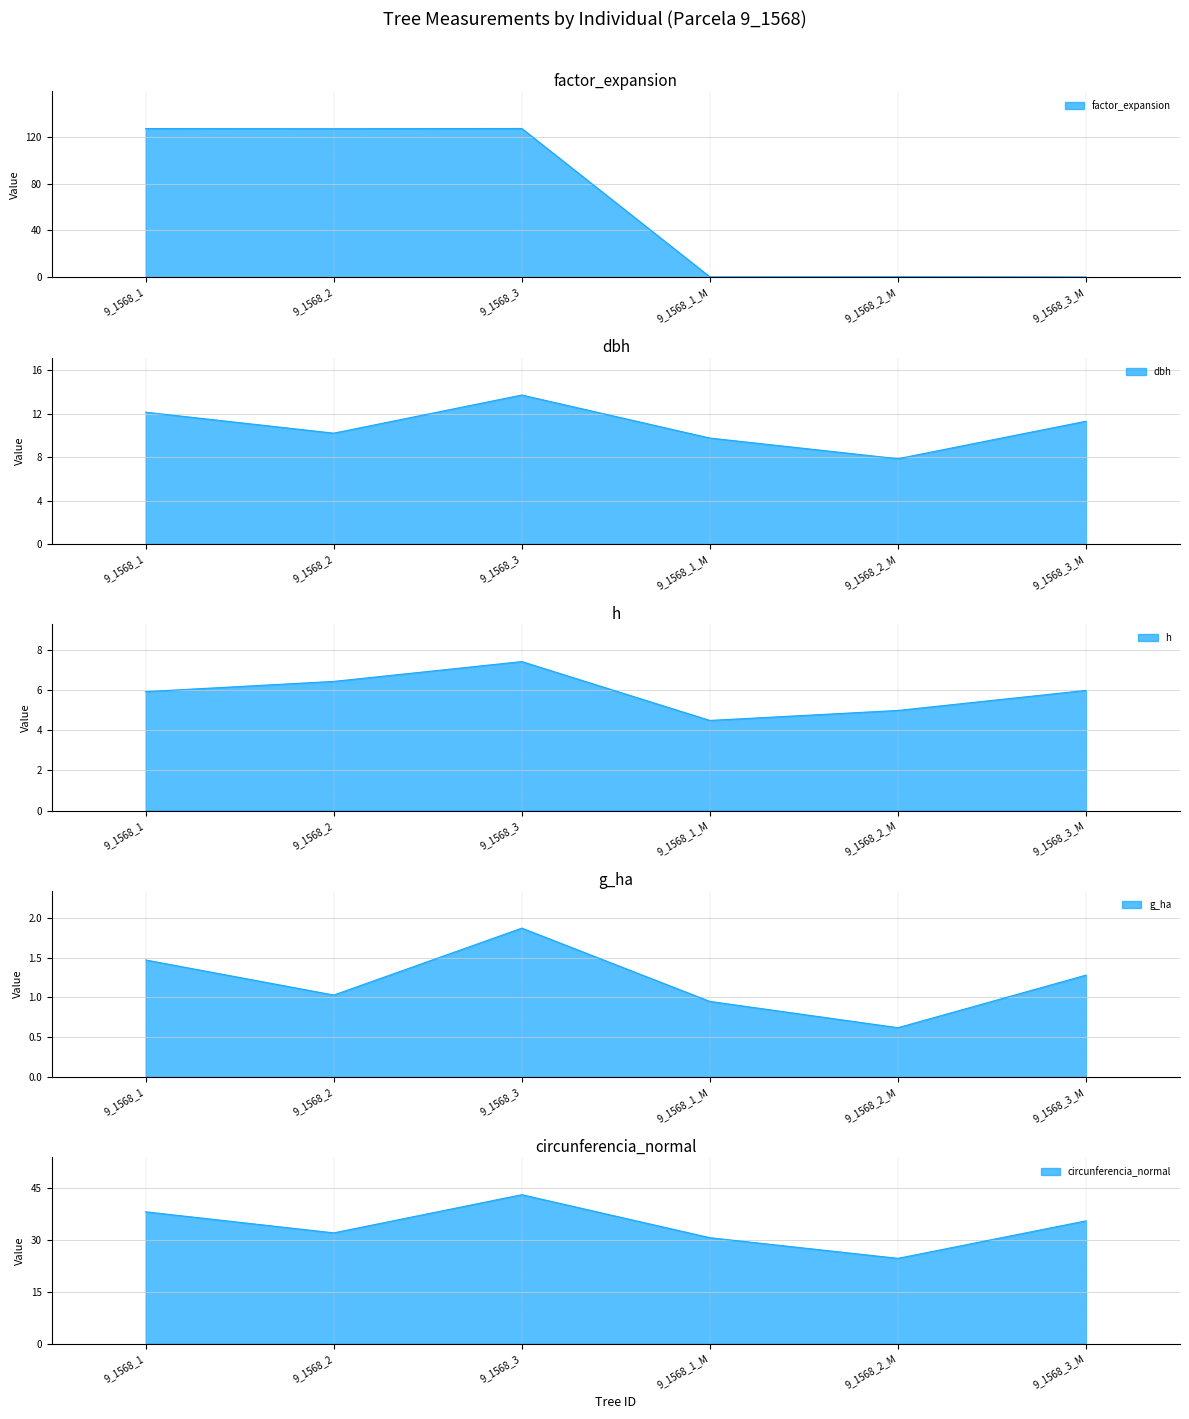

How many series are shown in this chart?

5